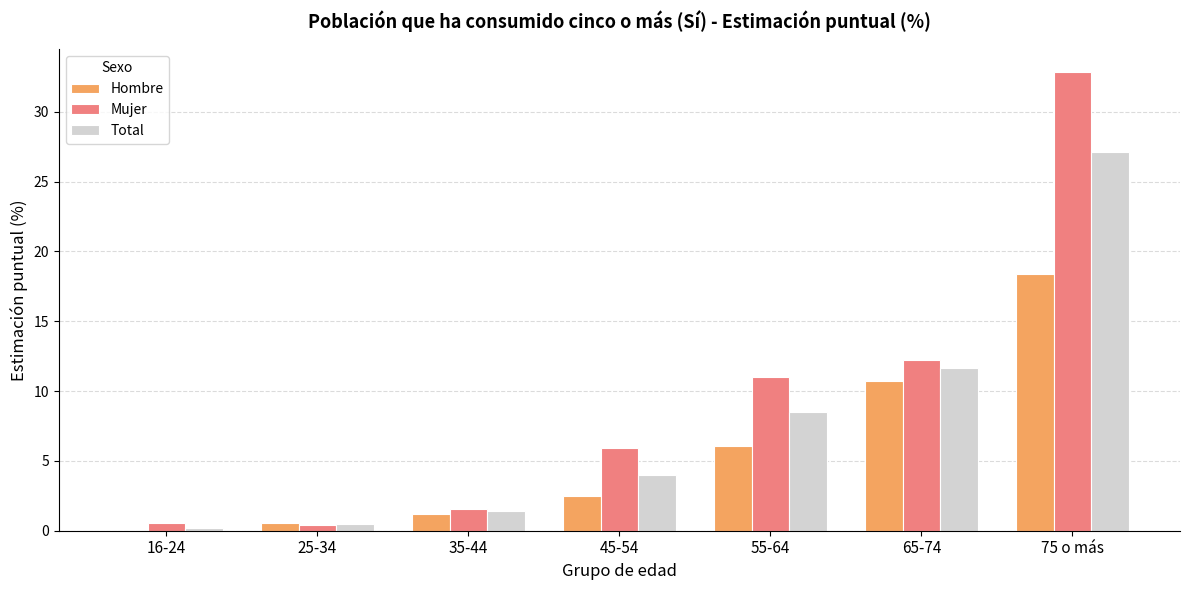

At which label does Mujer reach its peak?

75 o más